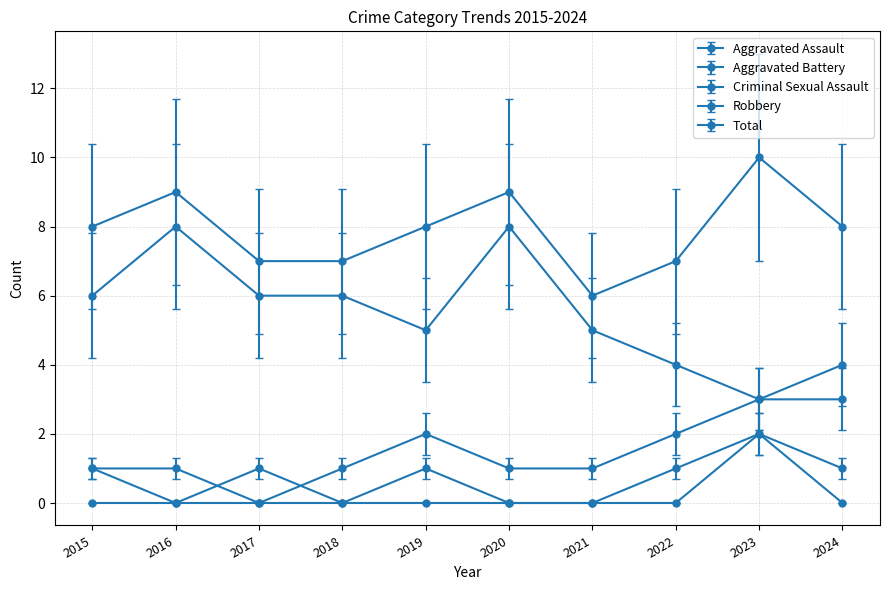

What is the average value of the Total series?

8